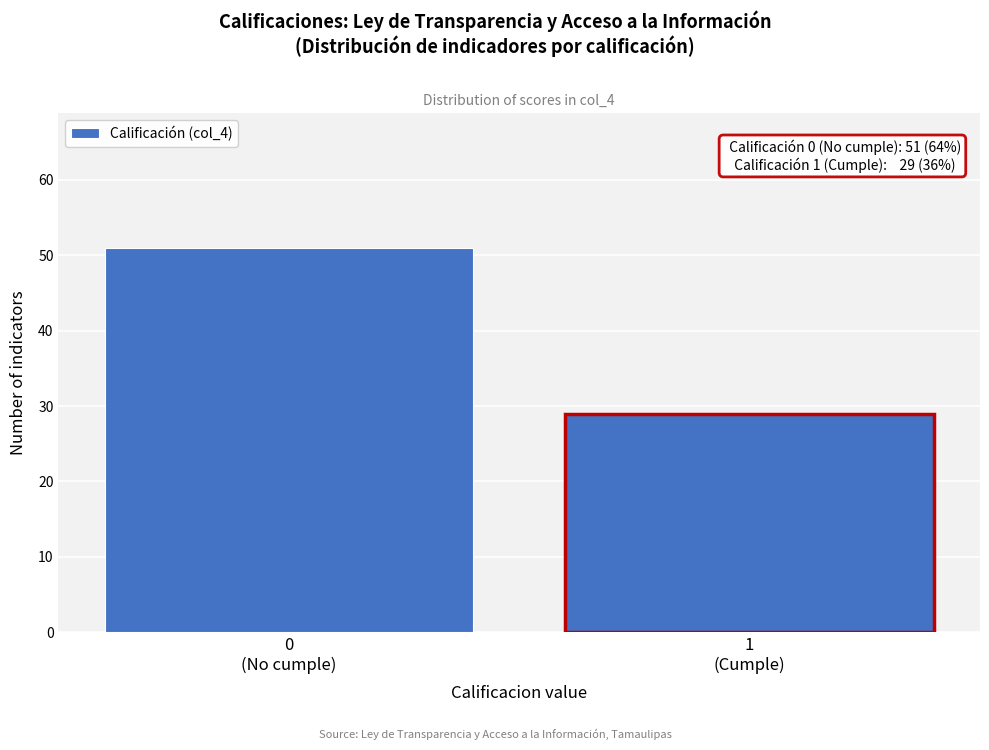

Reading left to right, list all the values displayed in this chart.

51	29